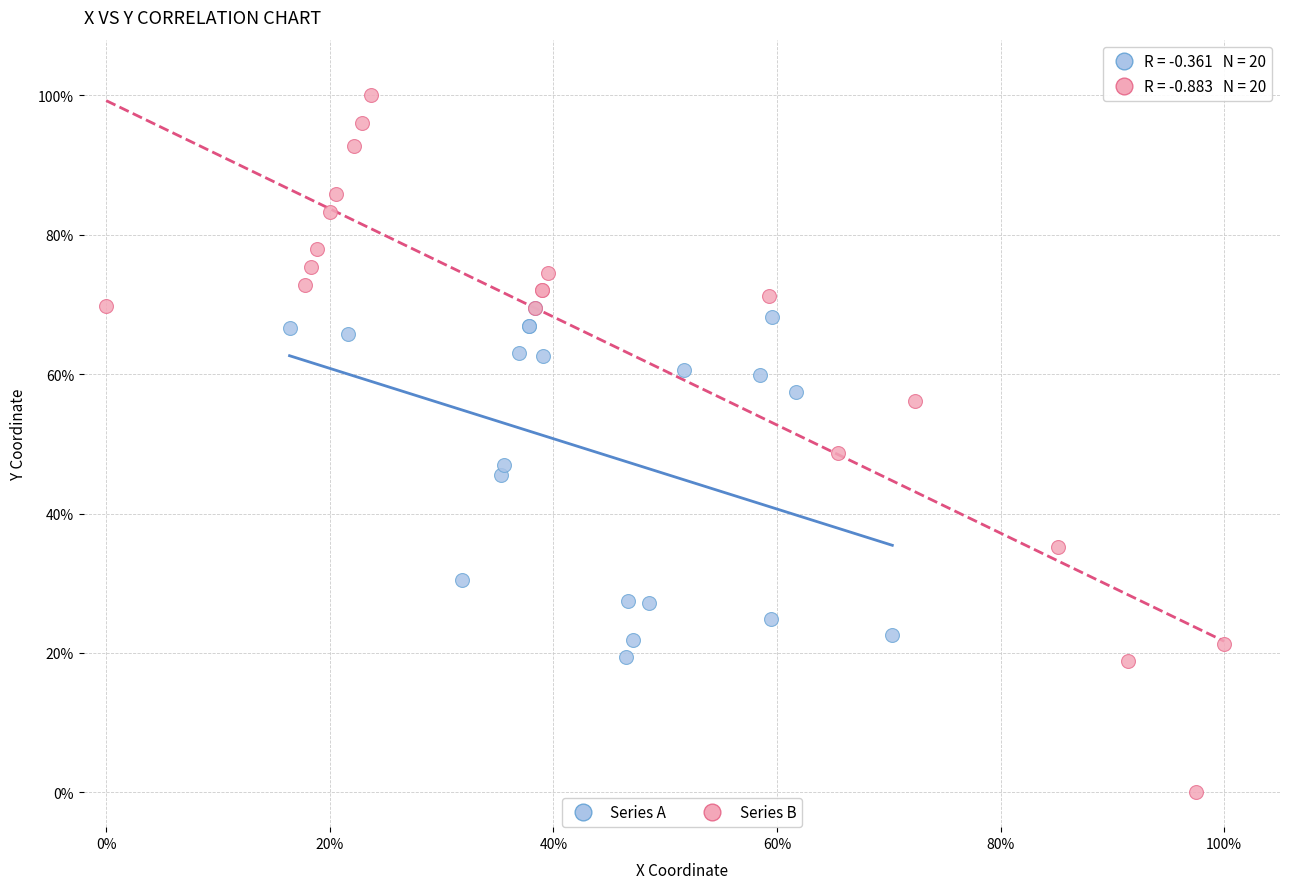

Which series contains the lowest Y value?

Series B